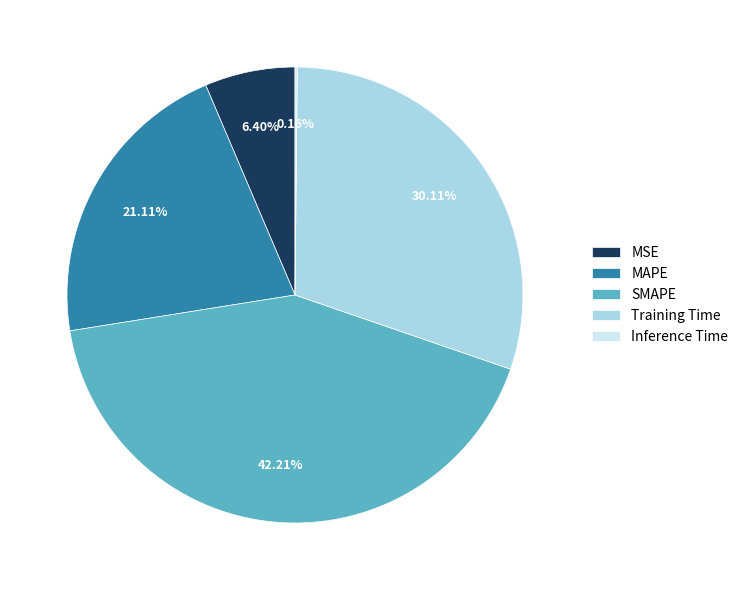

Which has a higher value, MSE or SMAPE?

SMAPE